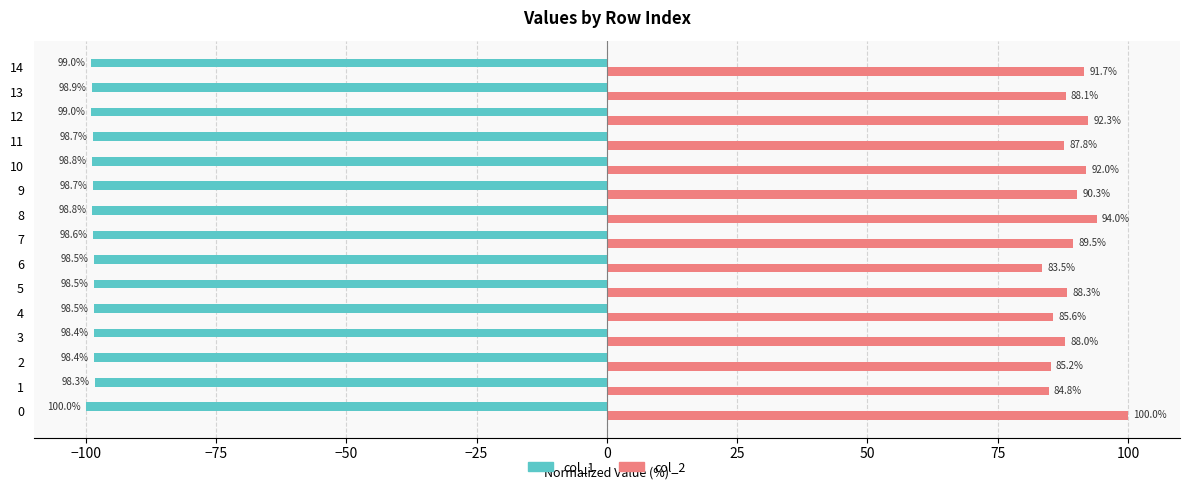

At which label does col_2 reach its peak?

0